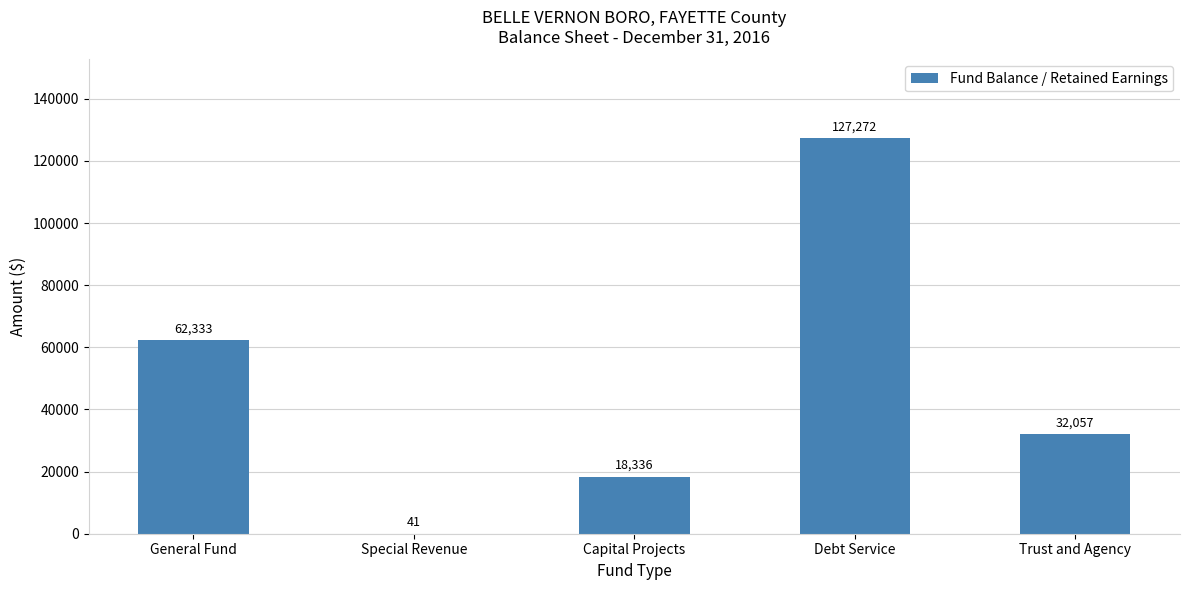

How many categories are shown in the chart?

5